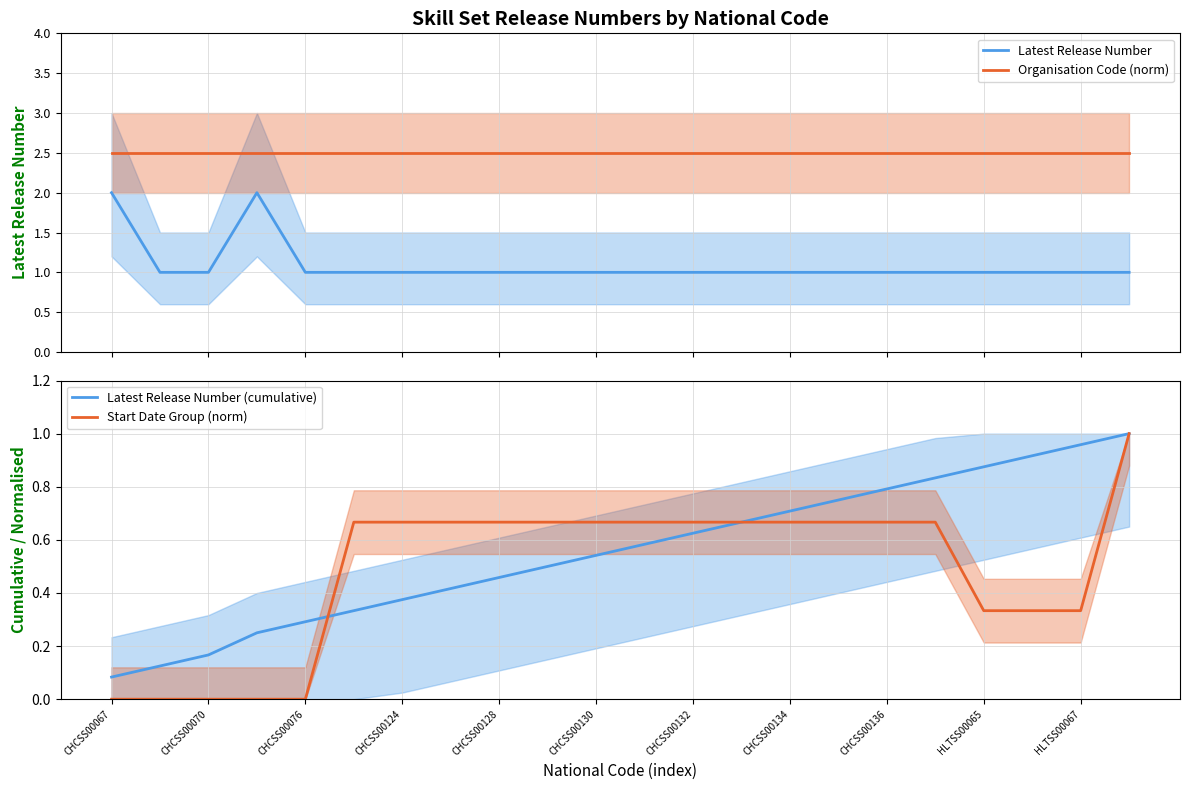

How many values in the Start Date Group (norm) series exceed 0?

17